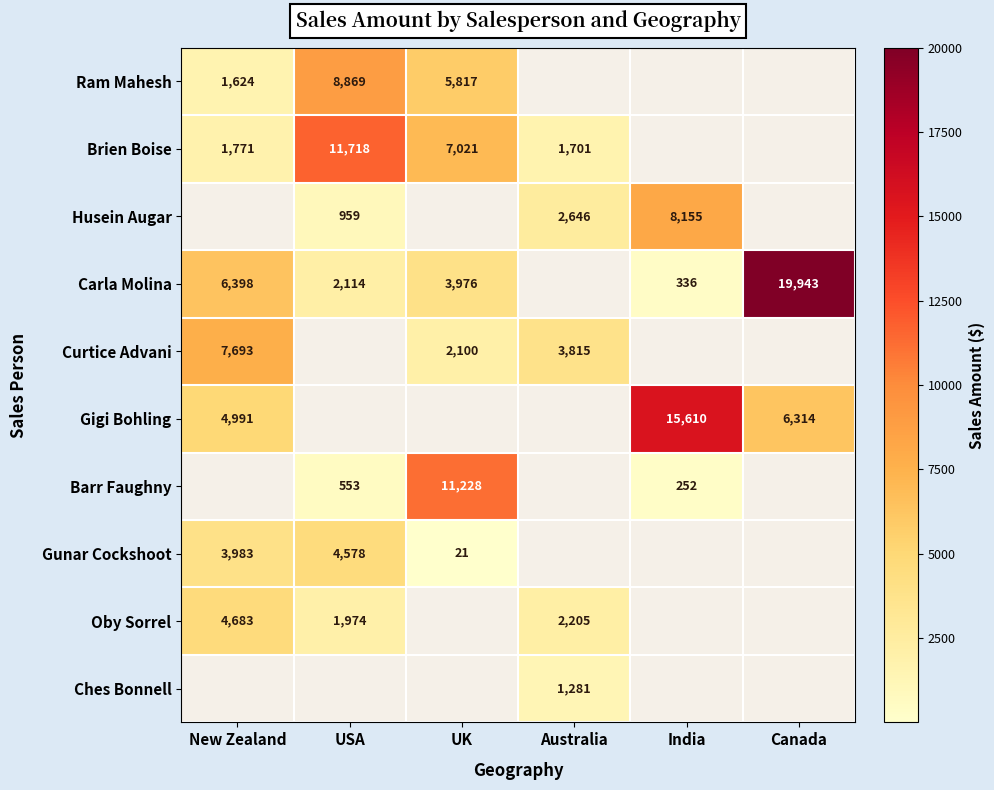

What is the maximum value shown in the chart?

19943